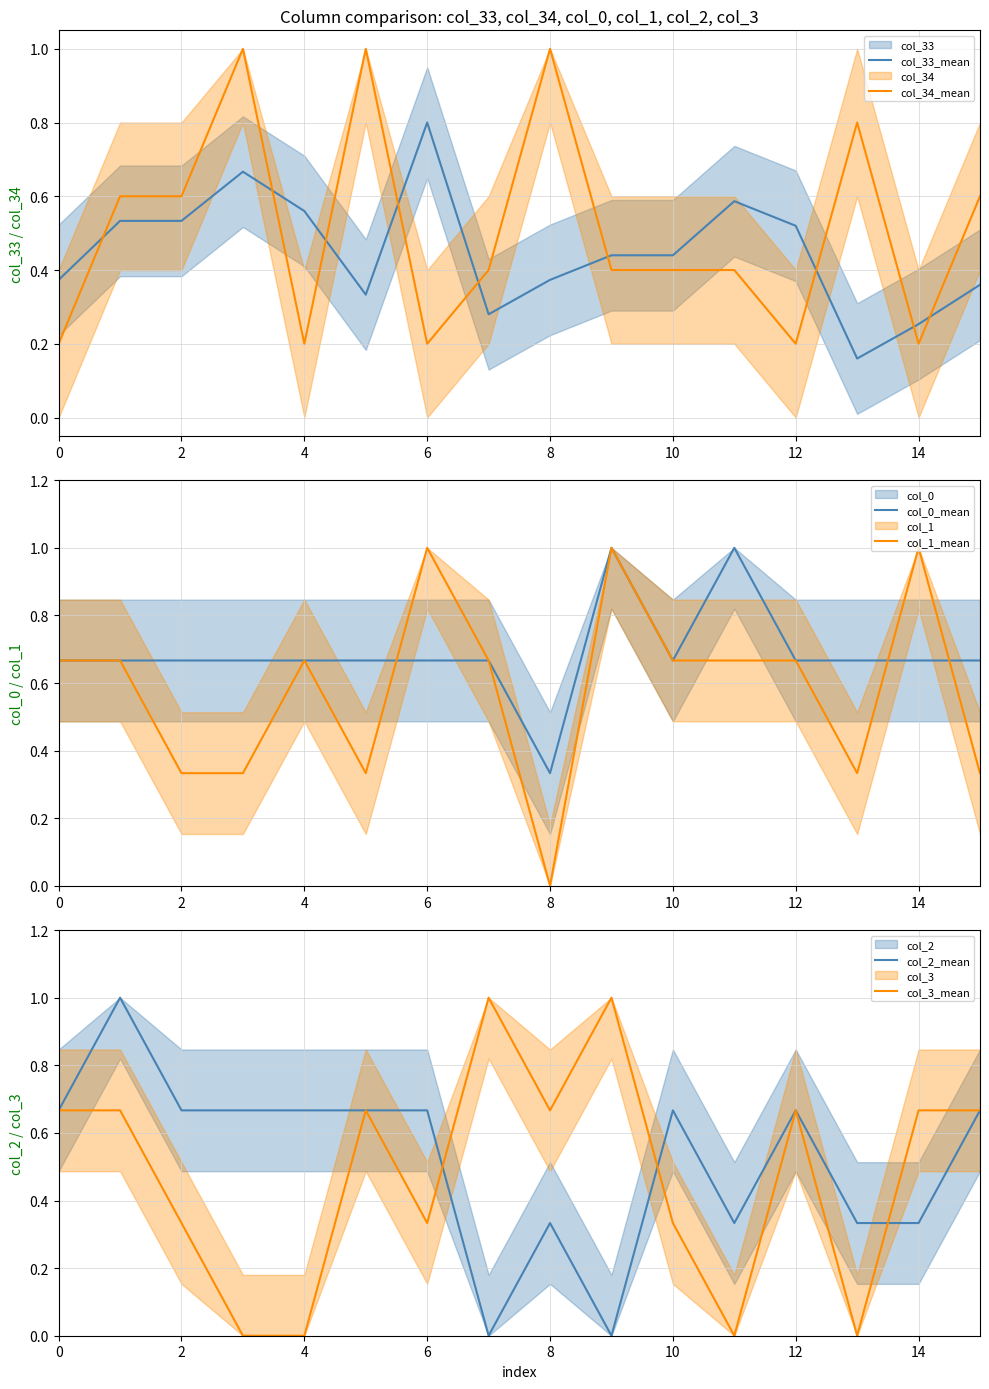

True or false: col_33_mean has a value of 0.8 at 6.

True